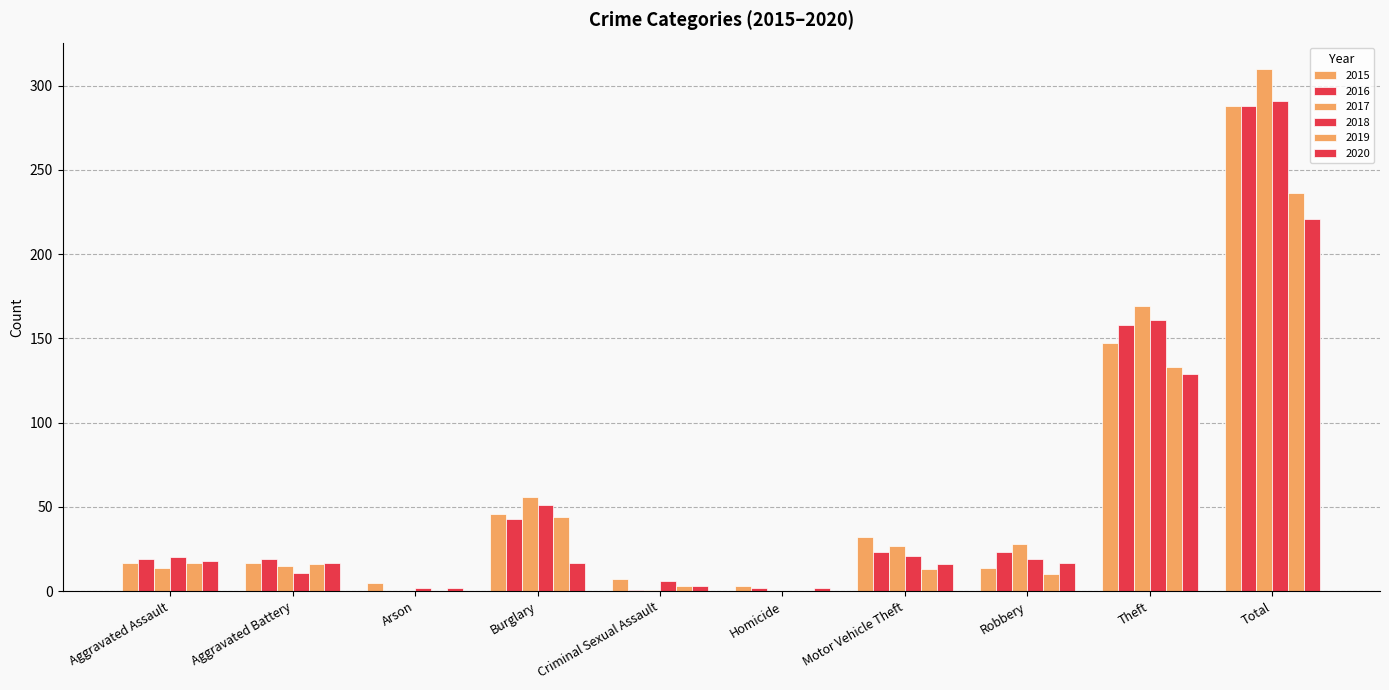

Which series changed the most between Burglary and Total?

2017